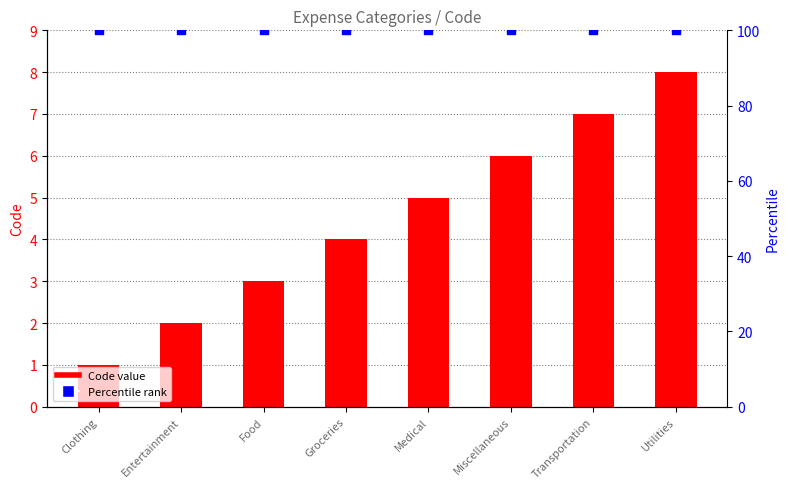

Which series has the largest Y range (max minus min)?

Code